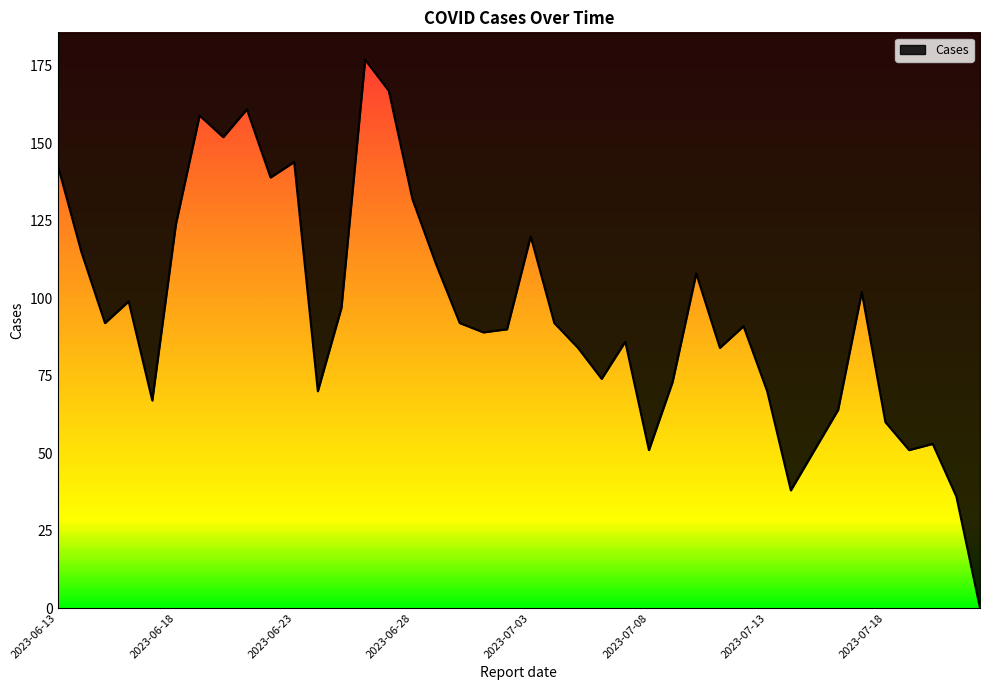

What is the change in value from 2023-07-01 to 2023-07-19?

-38